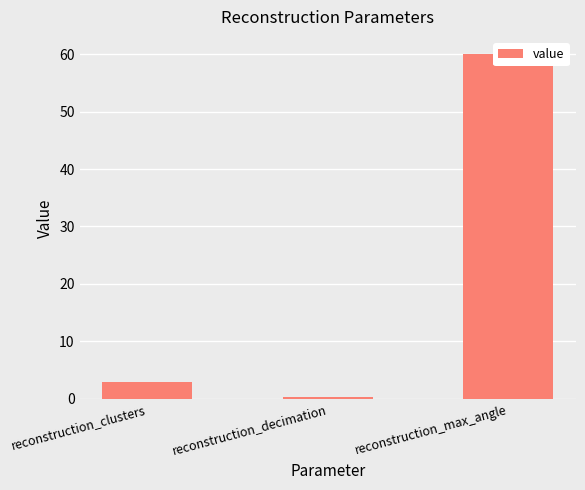

Rank the categories by value from lowest to highest.

reconstruction_decimation, reconstruction_clusters, reconstruction_max_angle